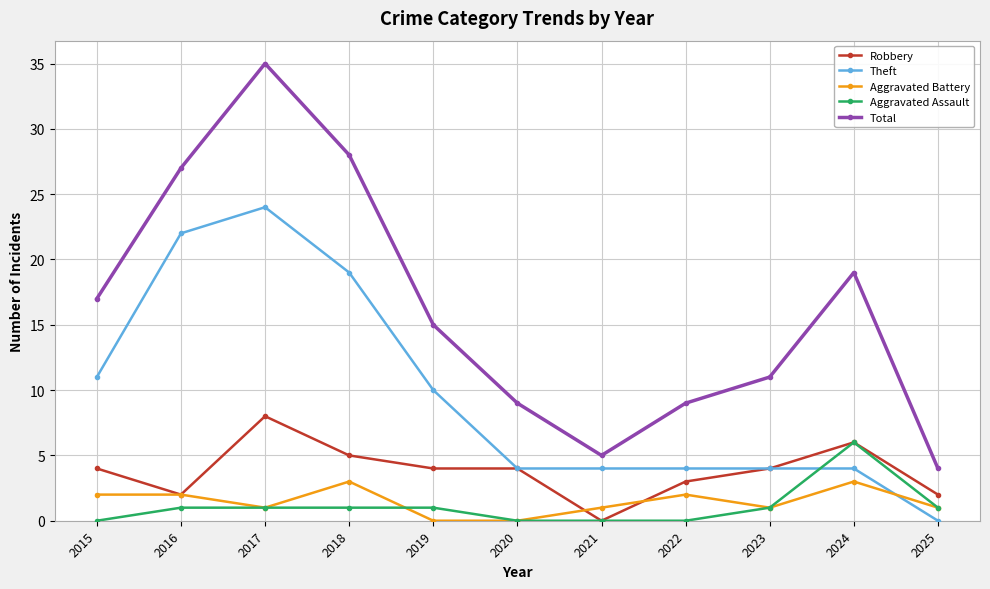

Reading left to right, extract all data points from this chart.

Robbery: 4	2	8	5	4	4	0	3	4	6	2
Theft: 11	22	24	19	10	4	4	4	4	4	0
Aggravated Battery: 2	2	1	3	0	0	1	2	1	3	1
Aggravated Assault: 0	1	1	1	1	0	0	0	1	6	1
Total: 17	27	35	28	15	9	5	9	11	19	4